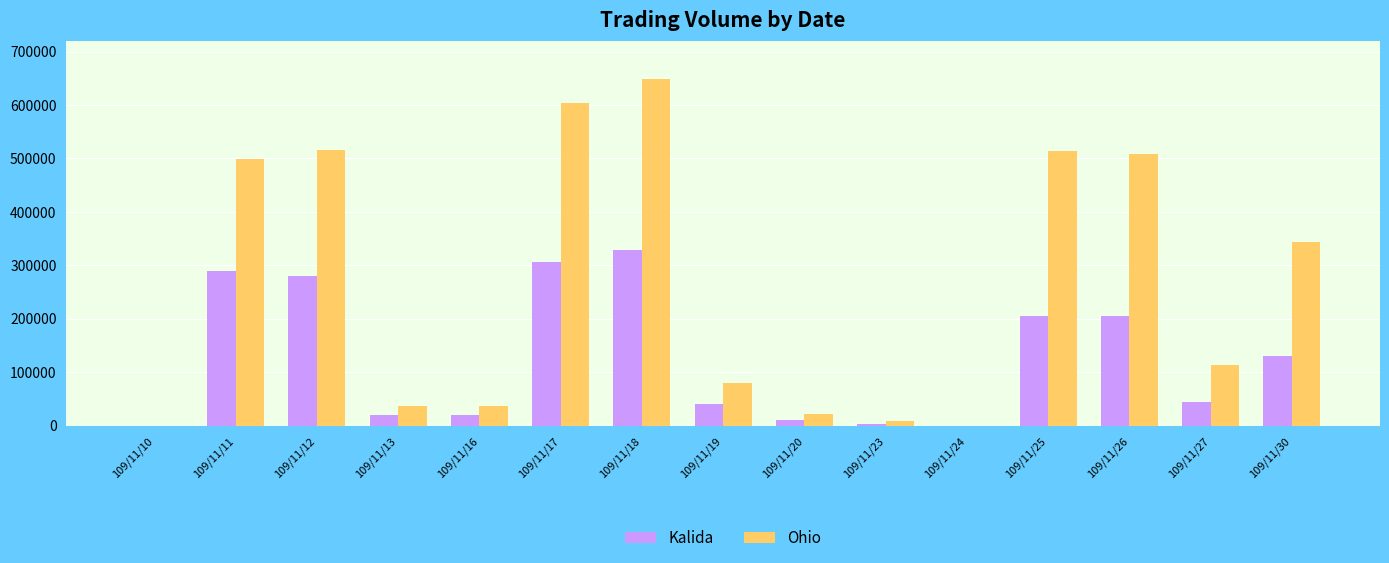

Where does the Ohio series first go above 113400?

109/11/11